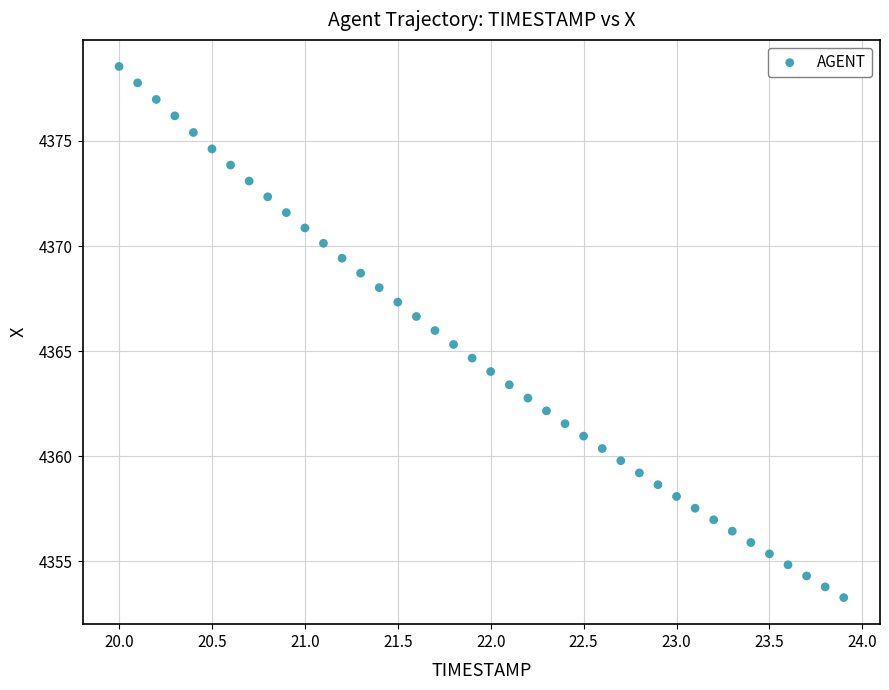

What is the range of X values (max minus min)?

3.9